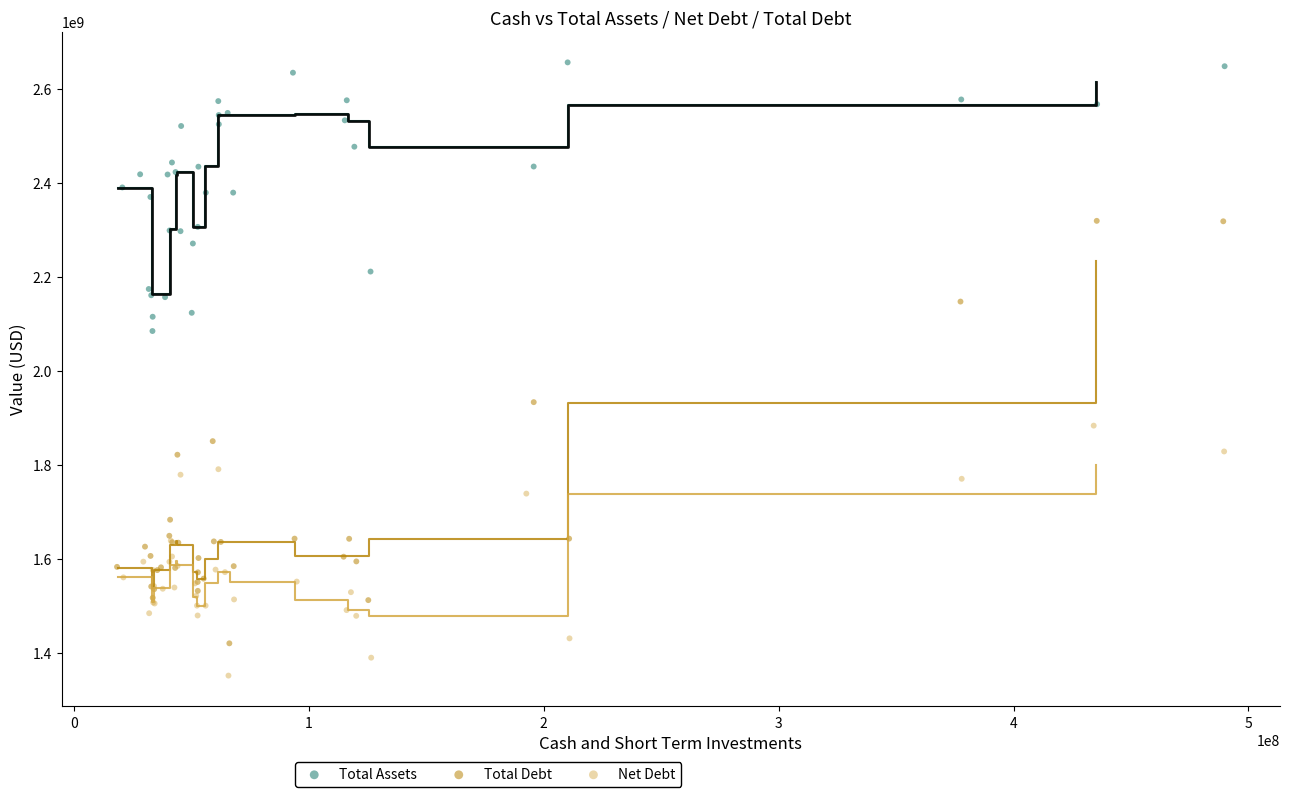

Which series contains the lowest Y value?

Net Debt